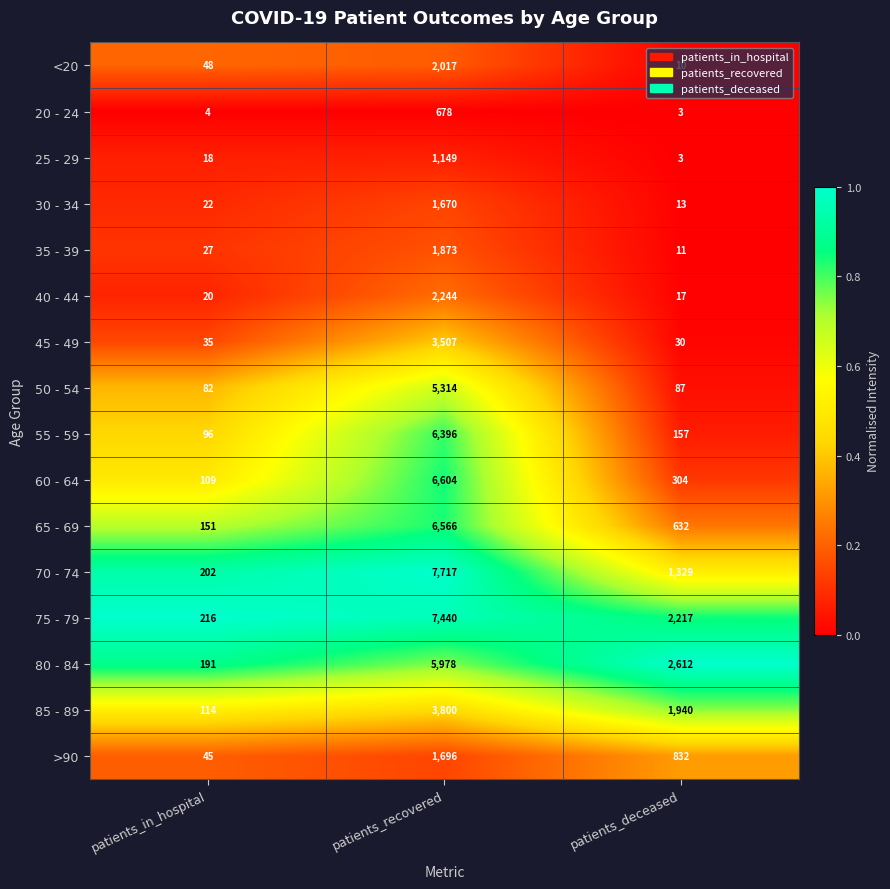

What is the total value across all series at patients_deceased?

10197